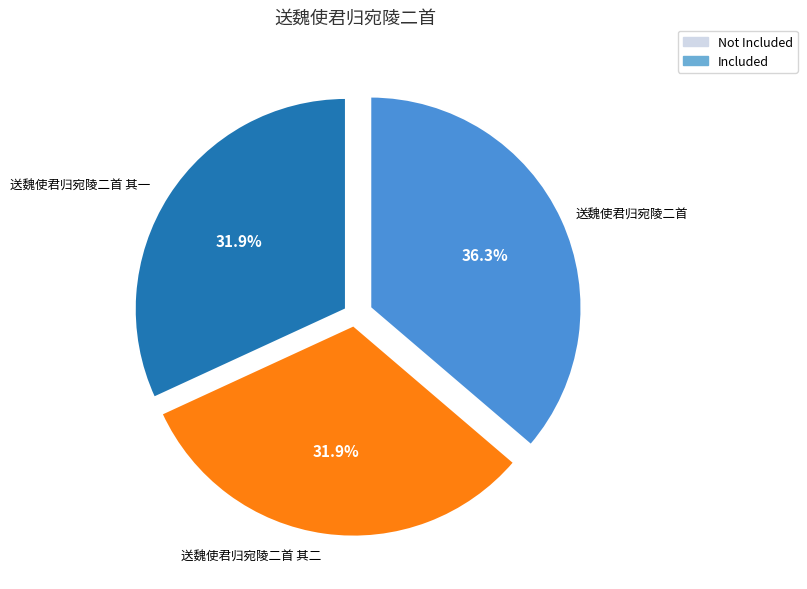

To the nearest percent, what is the difference between the largest and smallest slice percentages?

4%